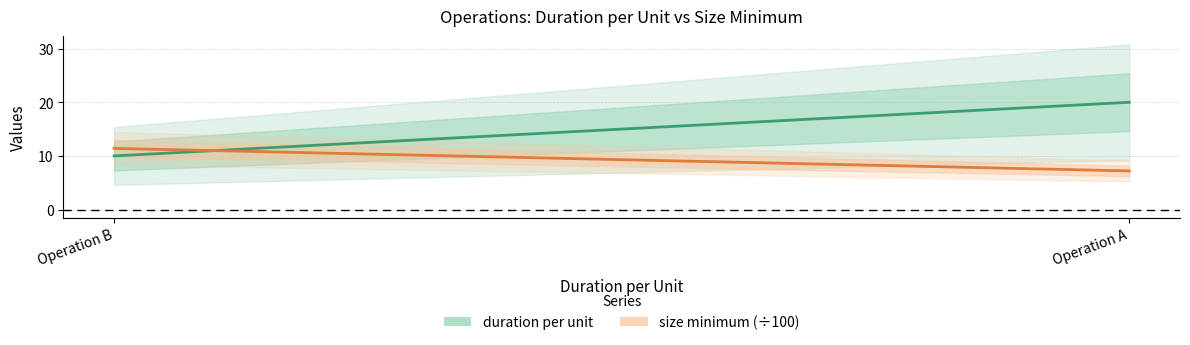

The value of size minimum (÷100) at Operation A is 7.2. True or false?

True